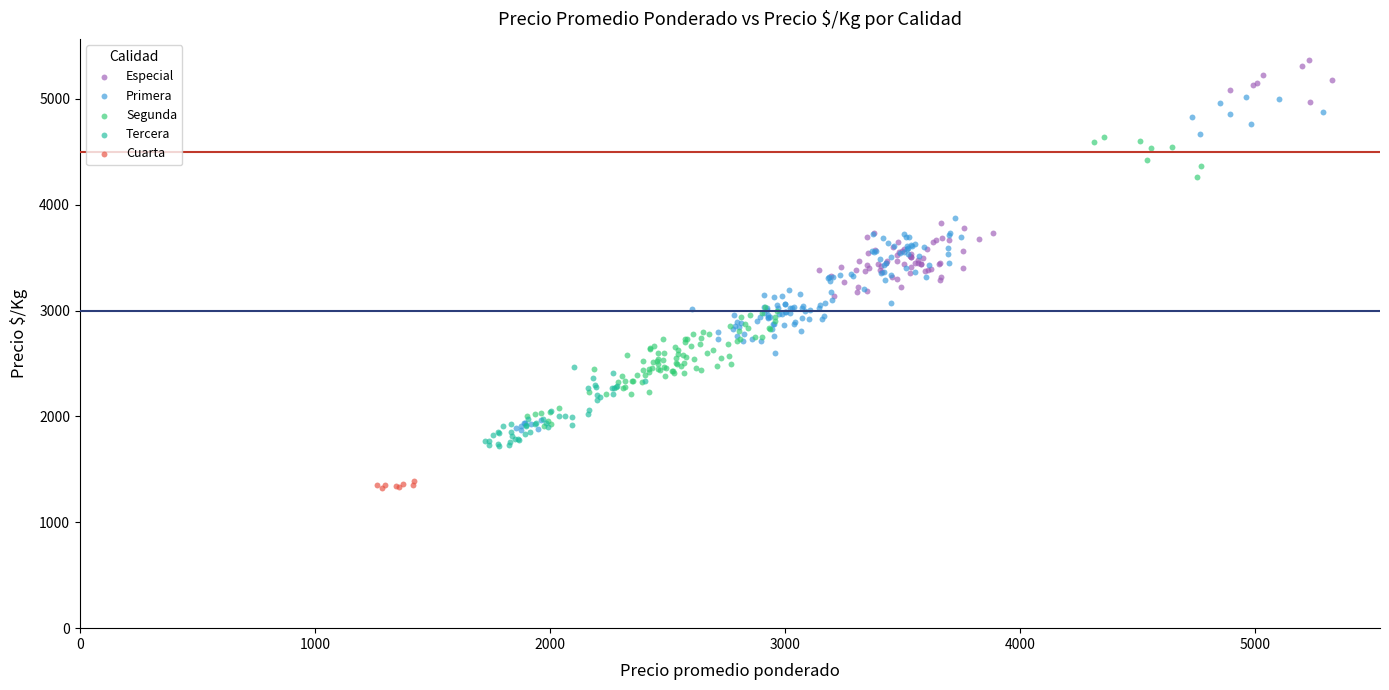

Which series has the widest spread of Y values?

Primera